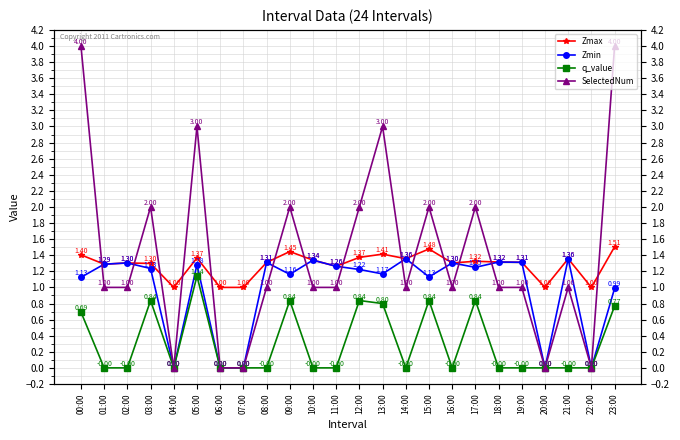

Is the value of q_value at 04:00 greater than the value of SelectedNum at 14:00?

No